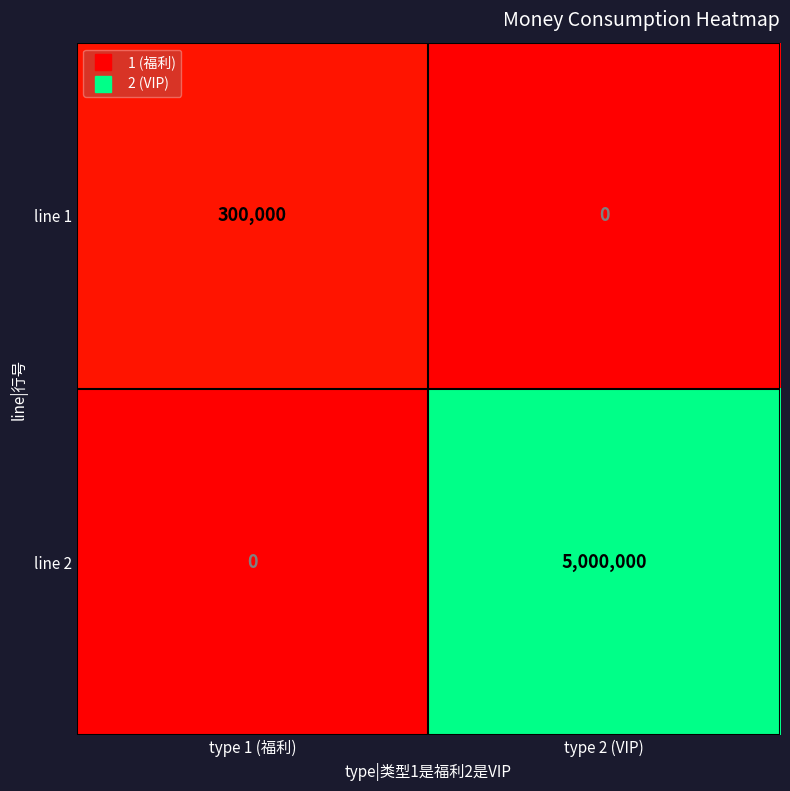

The line 1 series shows 533159 at type 1 (福利). True or false?

False